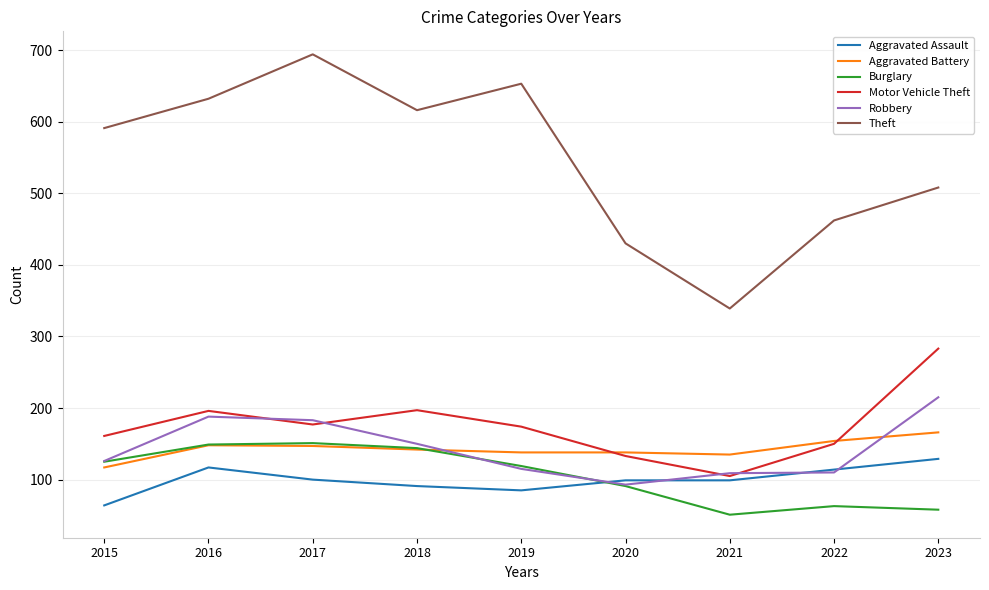

True or false: Theft has a value of 694 at 2017.

True